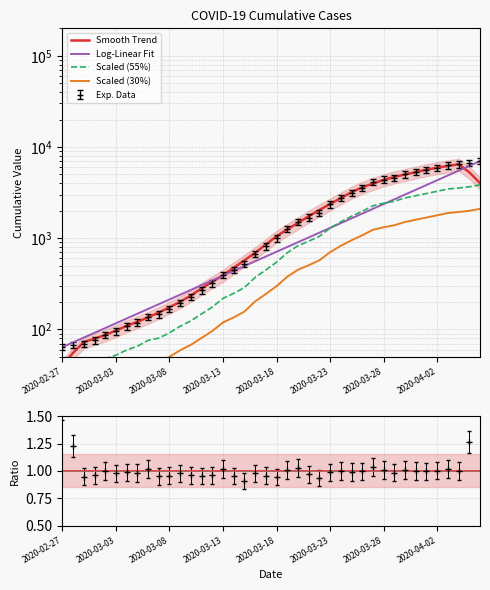

What is the sum of all Log-Linear Fit values?

61184.2